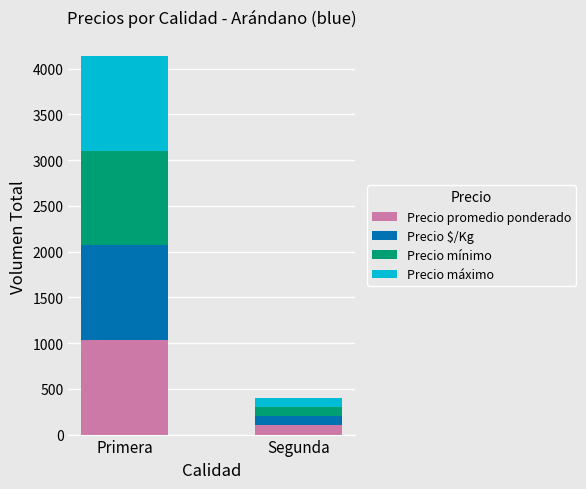

At which label does Precio promedio ponderado reach its minimum?

Segunda